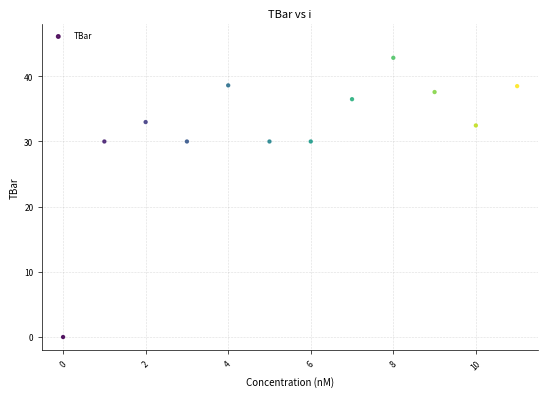

What is the range of Y values (max minus min)?

42.8